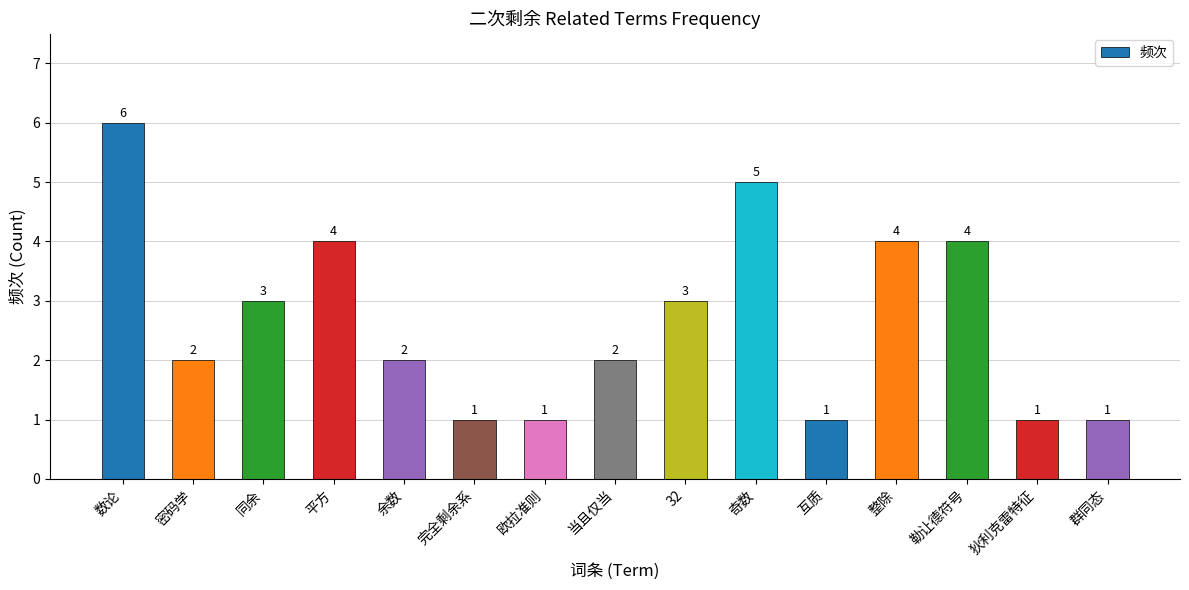

True or false: the data shows 1 at 群同态.

True